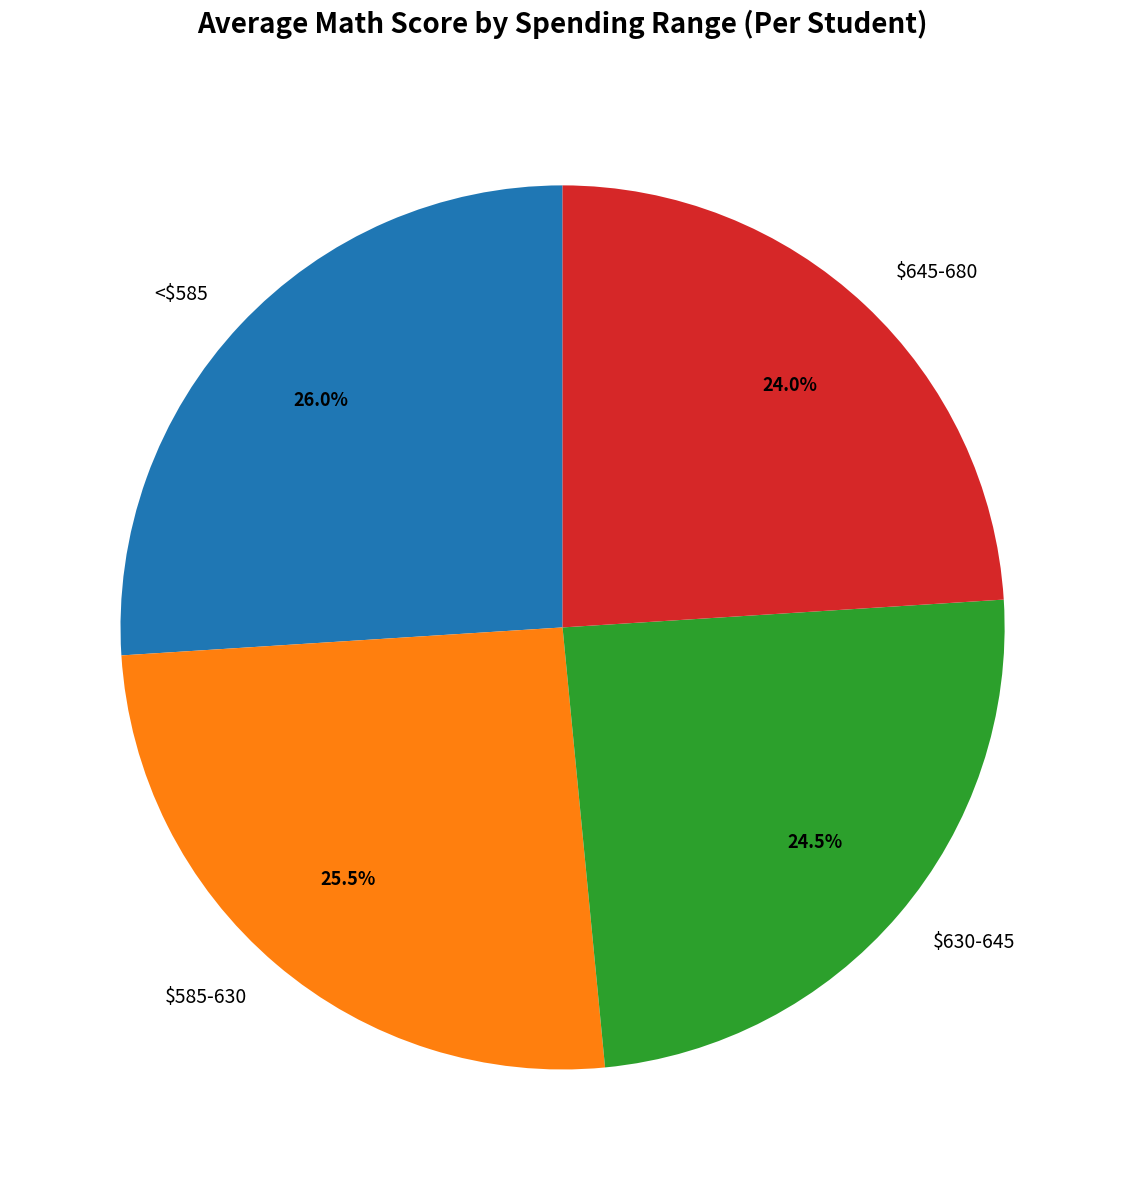

Does $630-645 account for over 50% of the chart?

No